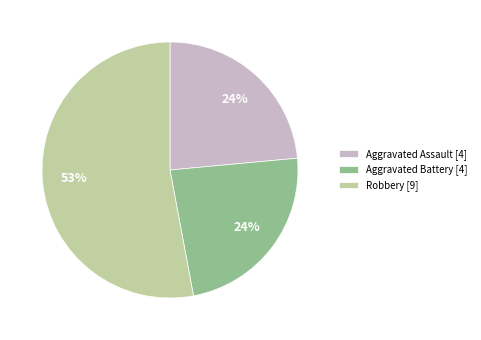

How many slices are in this pie chart?

3